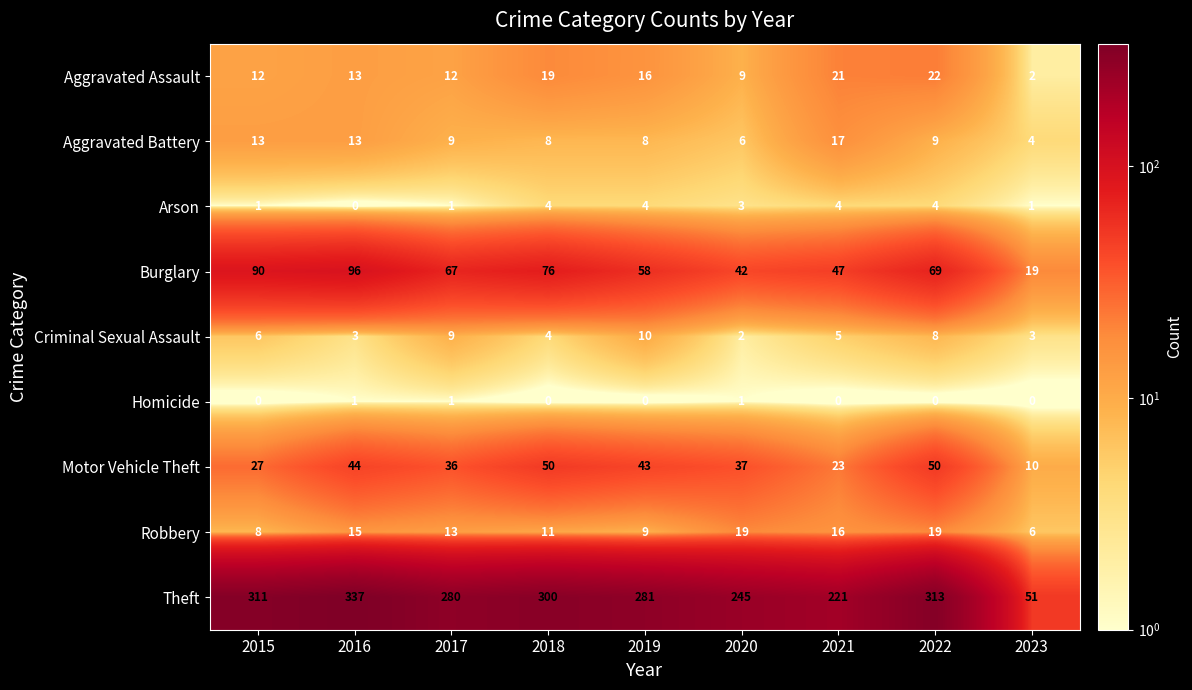

What is the difference between the second highest and minimum values in the Aggravated Assault series?

19